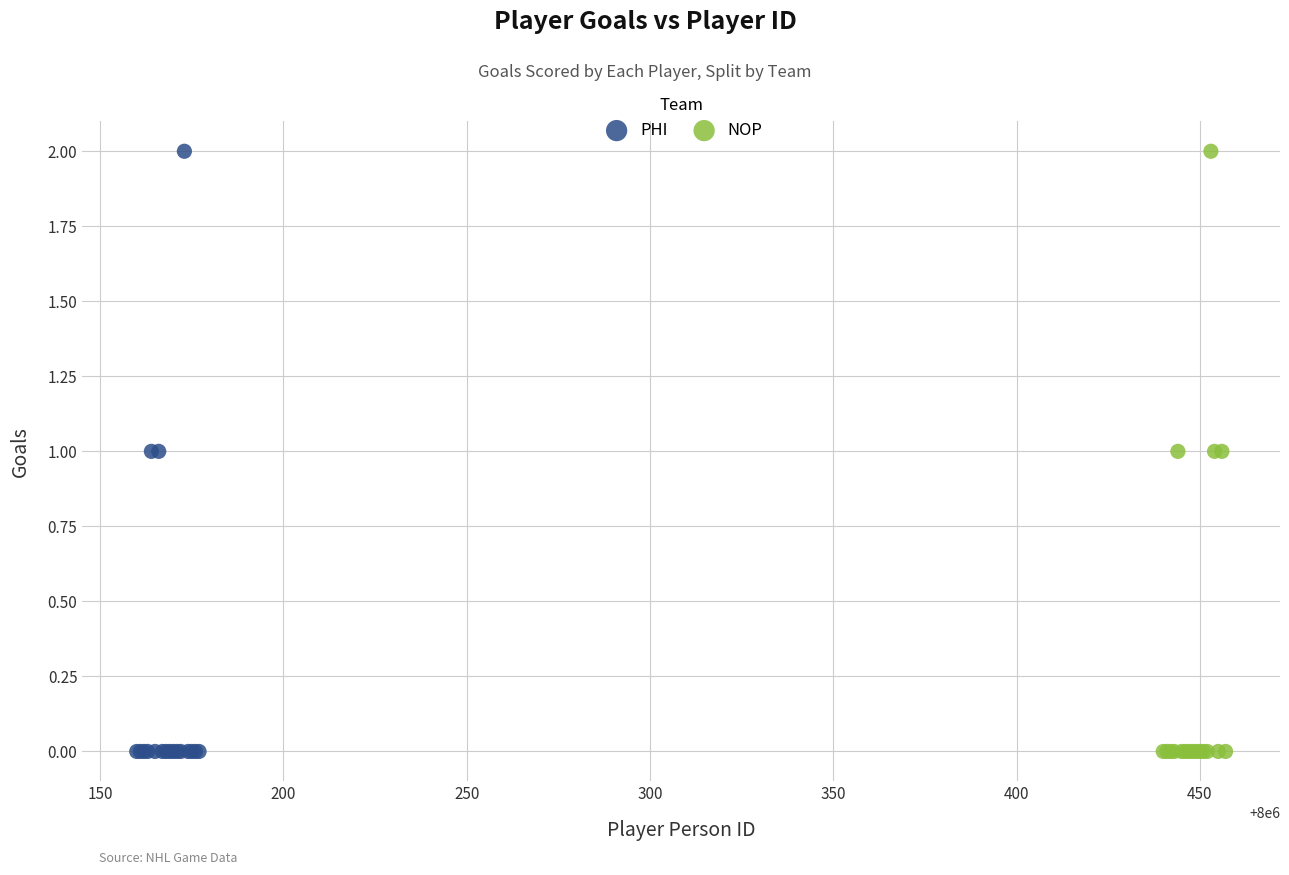

What are all the series names shown in the legend?

PHI, NOP